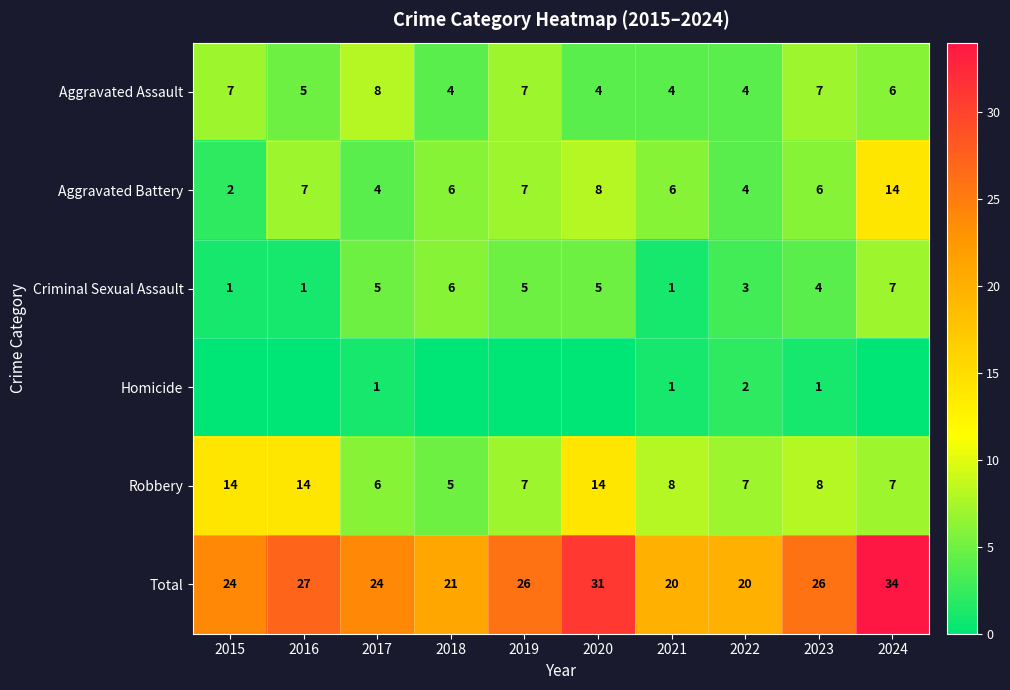

At 2017, list the series in order from smallest to largest.

Homicide, Aggravated Battery, Criminal Sexual Assault, Robbery, Aggravated Assault, Total